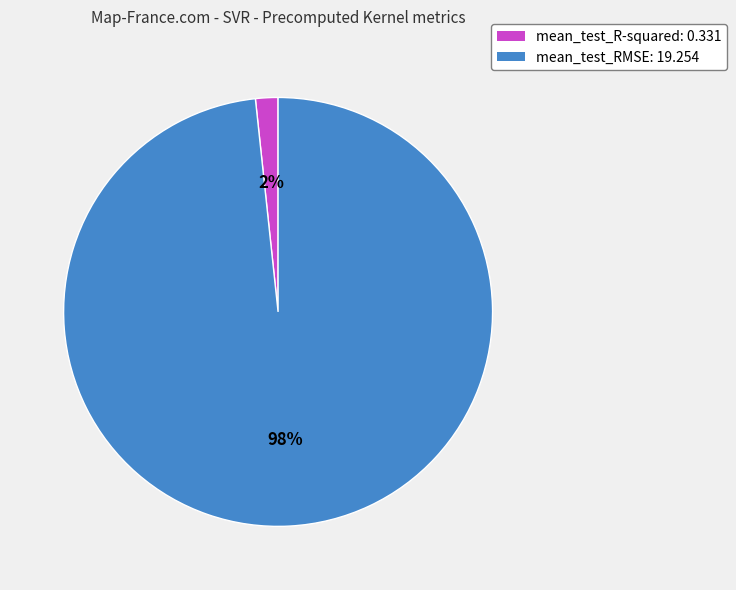

To the nearest percent, what is the average slice percentage?

50%